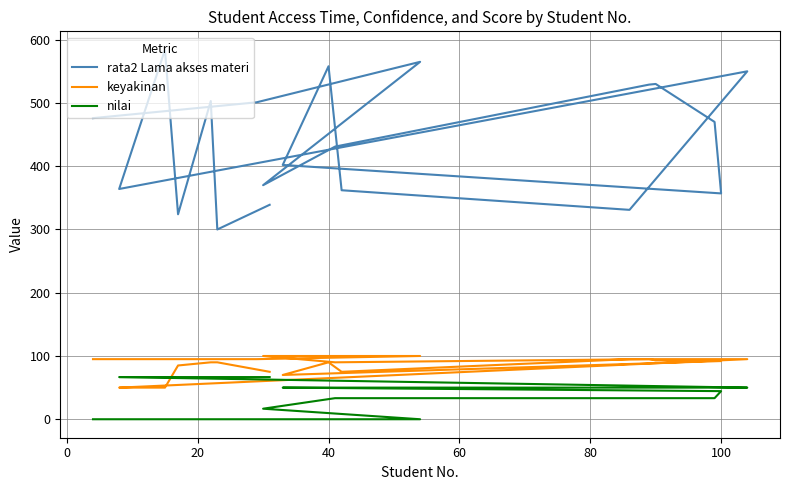

List the series in order of their peak value, lowest first.

nilai, keyakinan, rata2 Lama akses materi